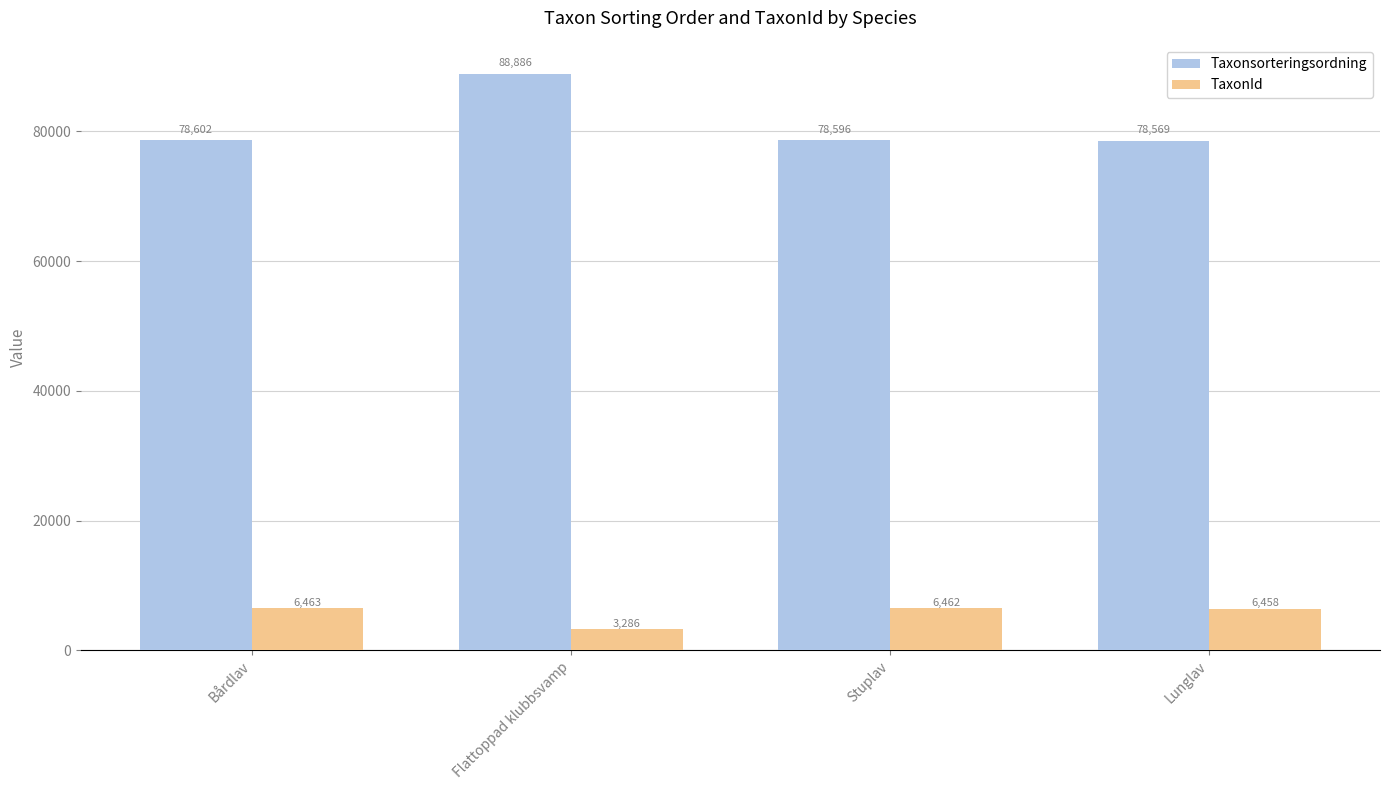

Is the value of TaxonId at Lunglav greater than the value of Taxonsorteringsordning at Lunglav?

No